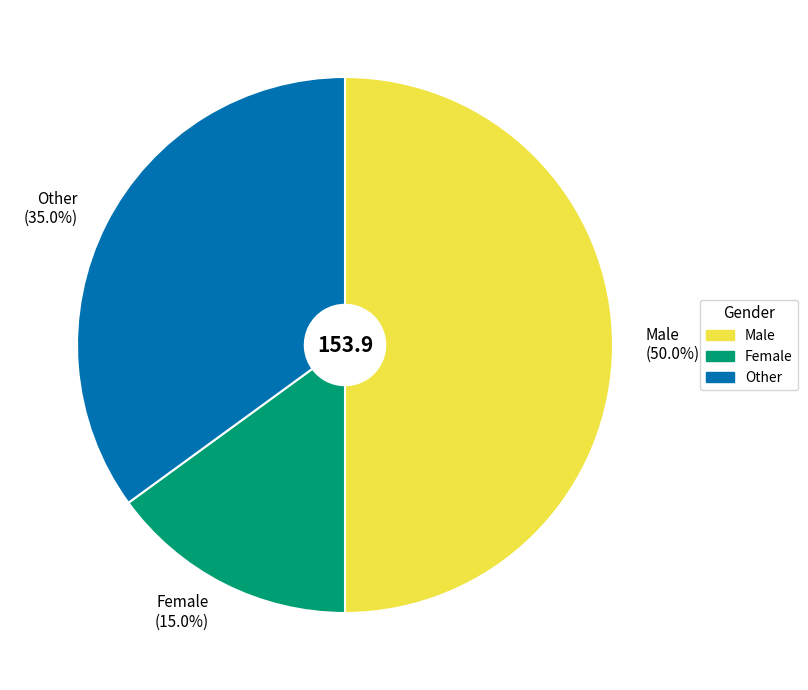

Which category has the smallest portion of the pie?

Female